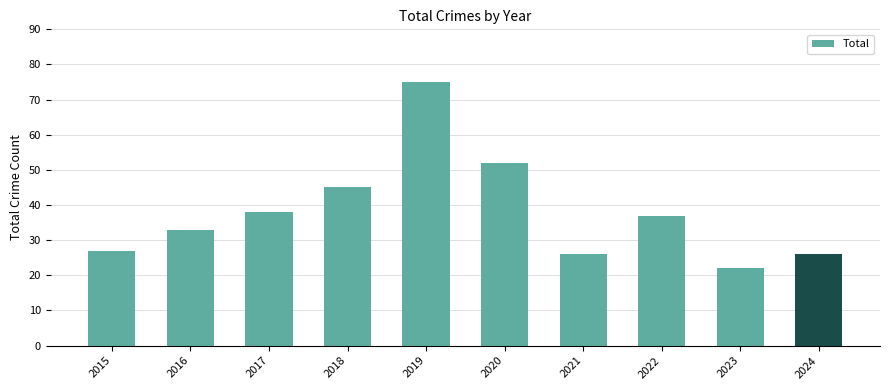

What is the value of the 9th bar from the left?

22